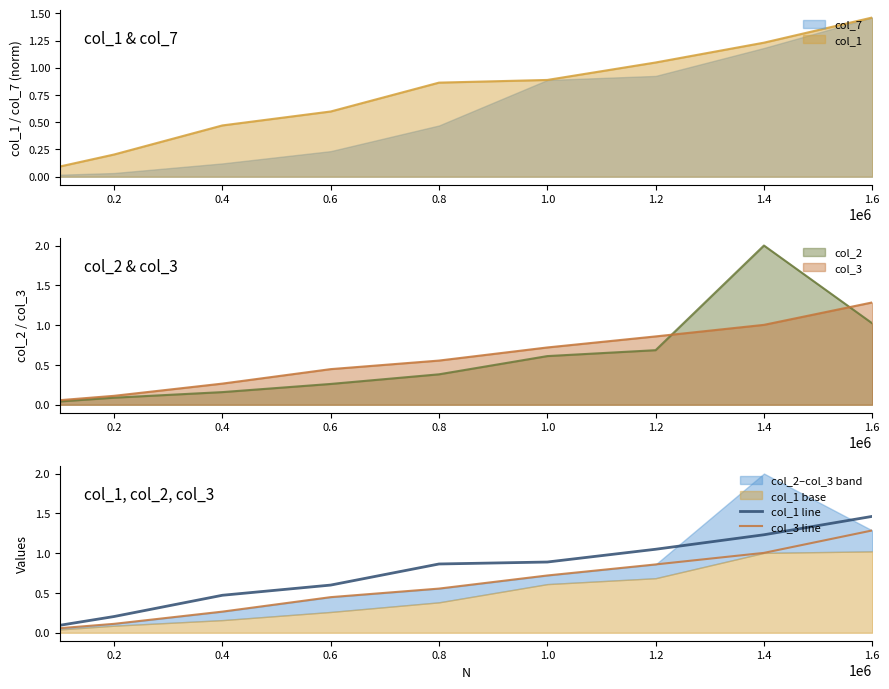

Is it true that col_1 line equals 0.1 at 0.4?

False